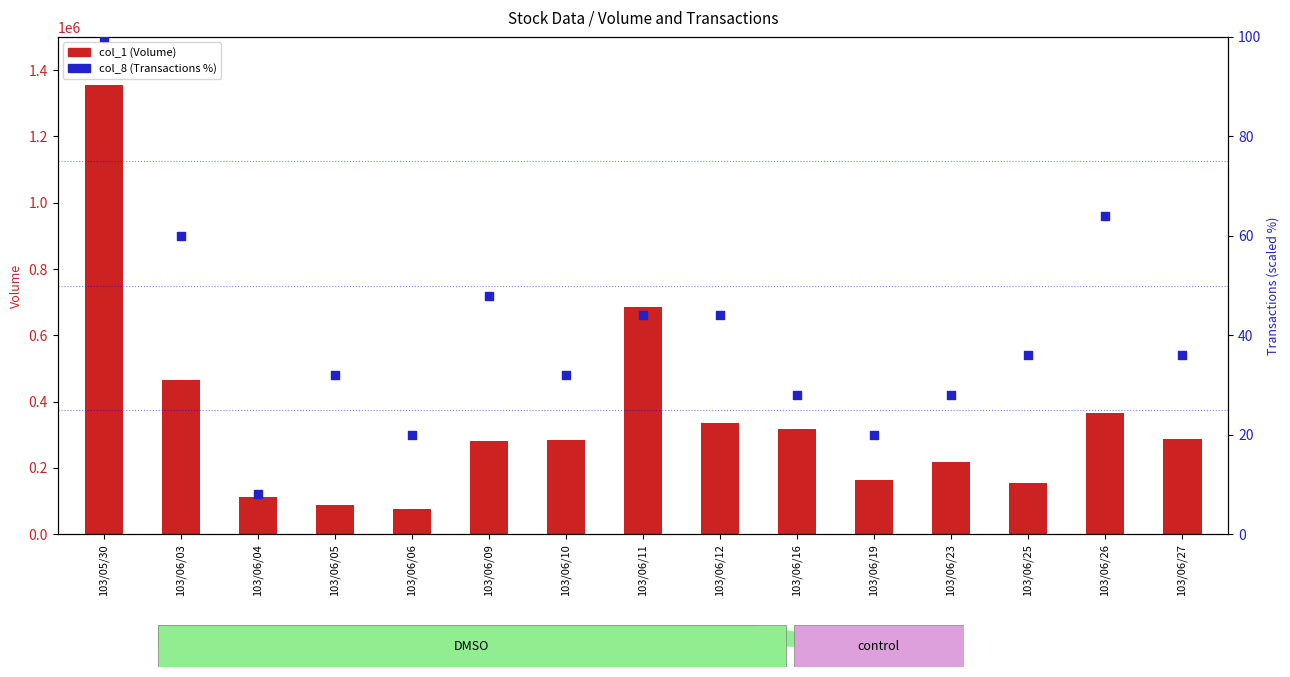

Which series has the largest total across all categories?

col_1 (Volume)